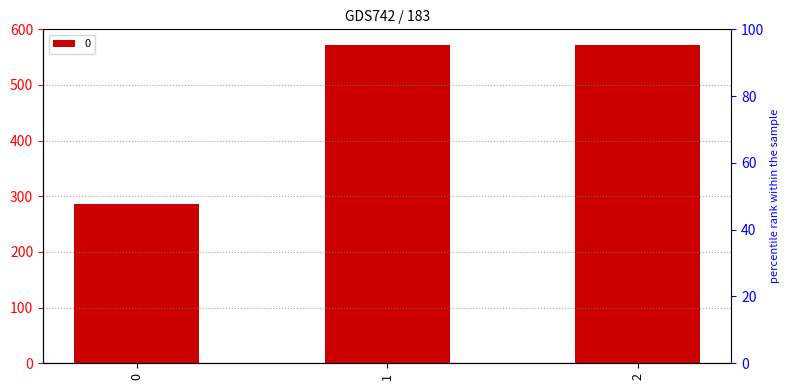

List the labels in order of value, smallest first.

0, 1, 2